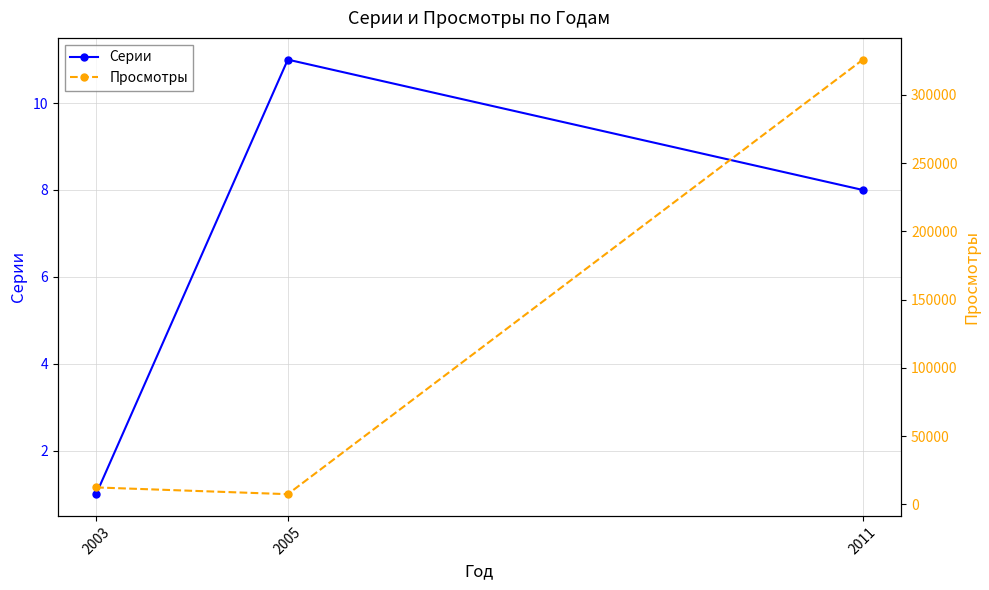

What is the difference between the maximum and minimum values in the Просмотры series?

318412